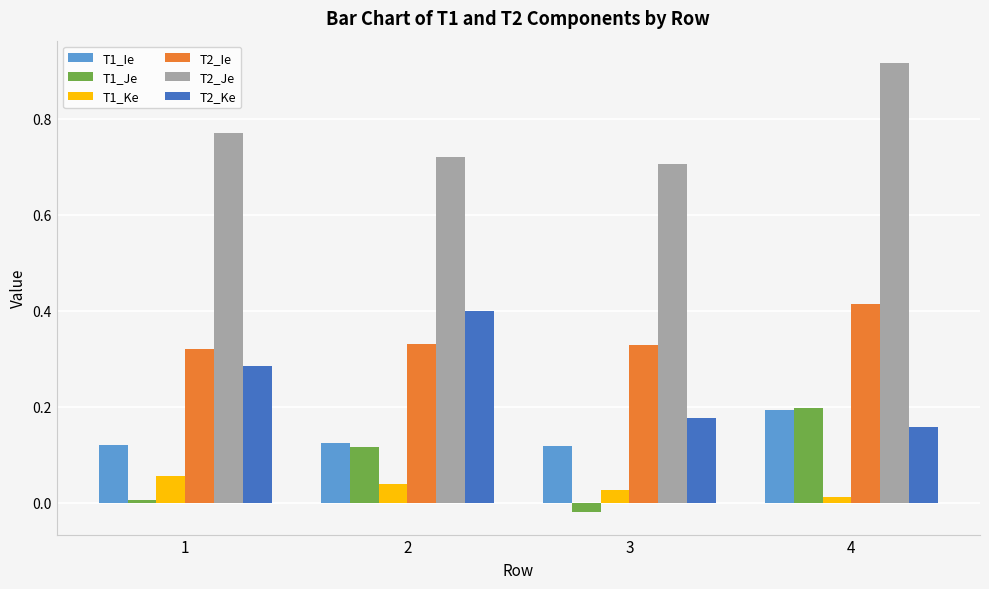

True or false: T2_Ie has a value of 0.4 at 4.

True